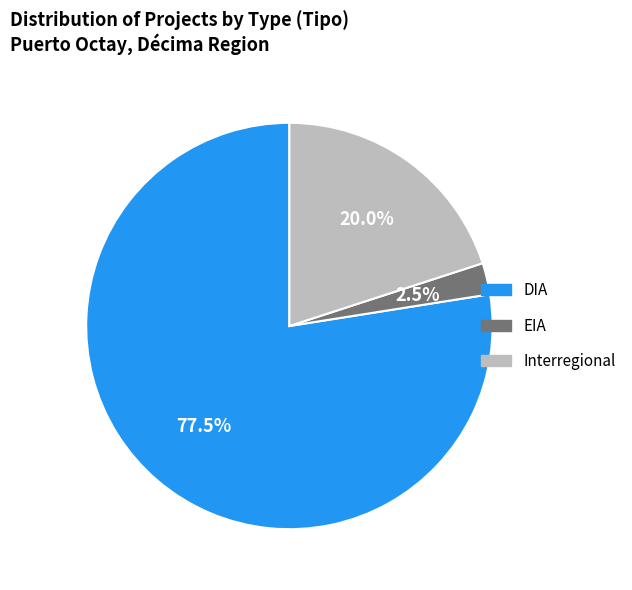

What is the ratio of the value at DIA to the value at EIA?

31.0